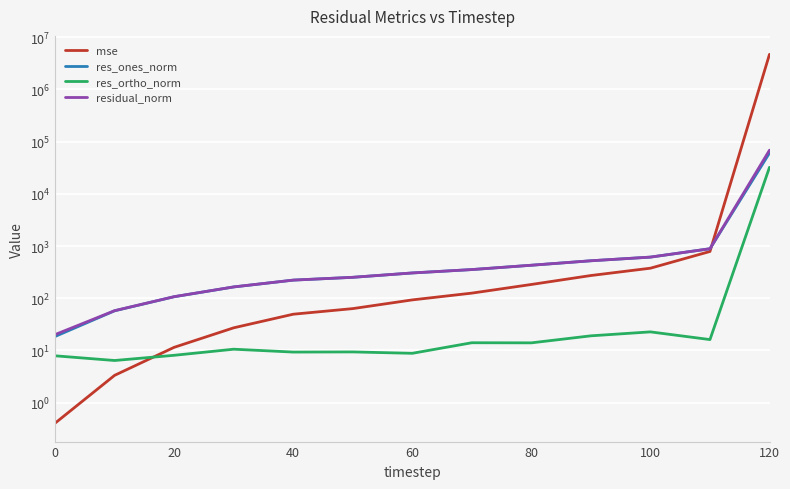

How many lines are shown in the chart?

4